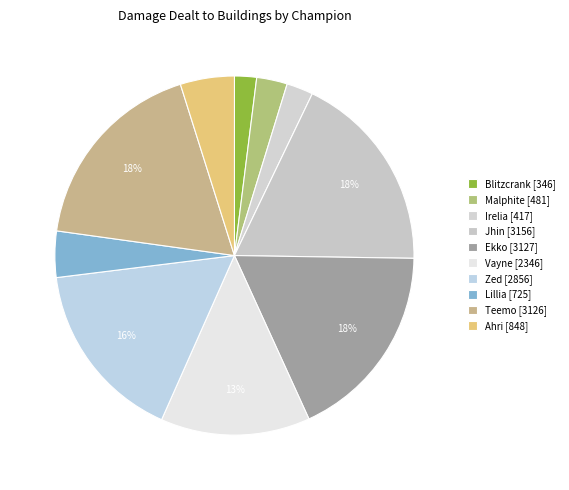

To the nearest percent, what portion does Irelia represent?

2%